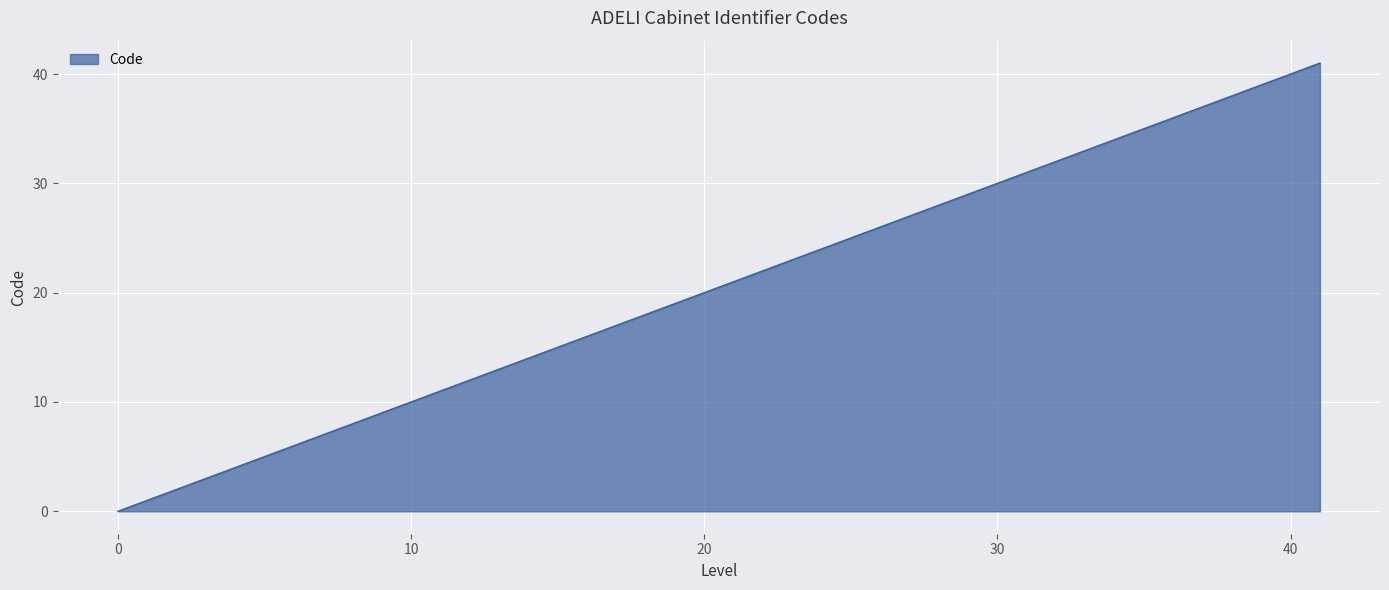

What is the maximum value shown in the chart?

41